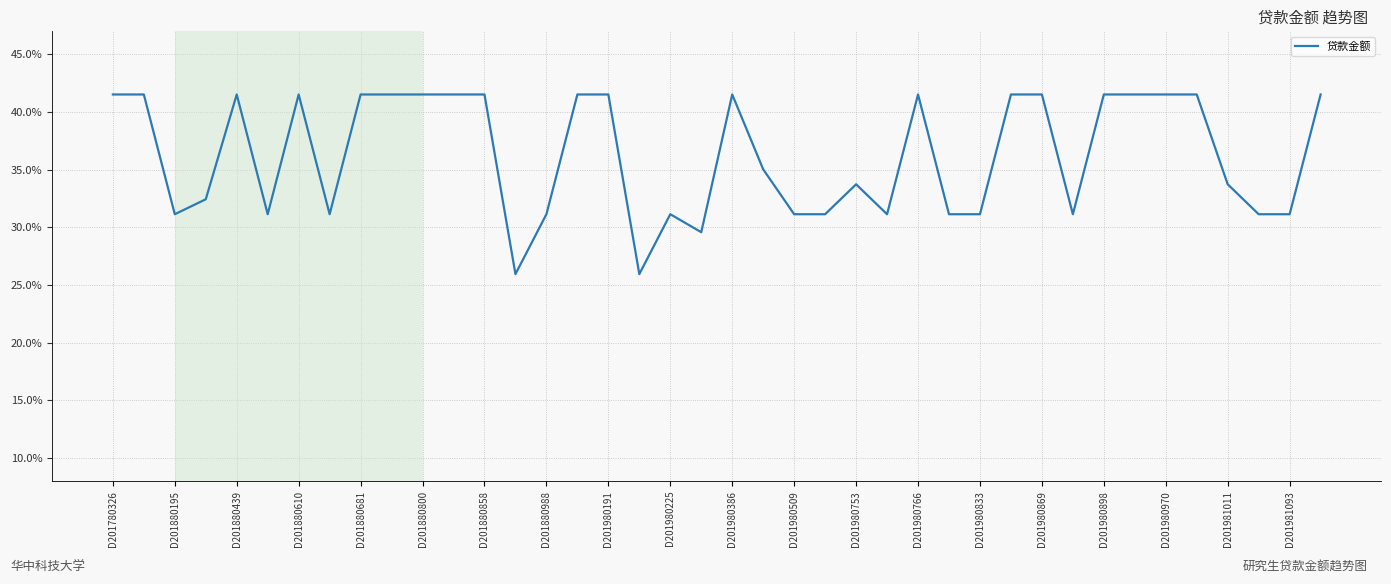

What is the smallest value displayed?

25.9